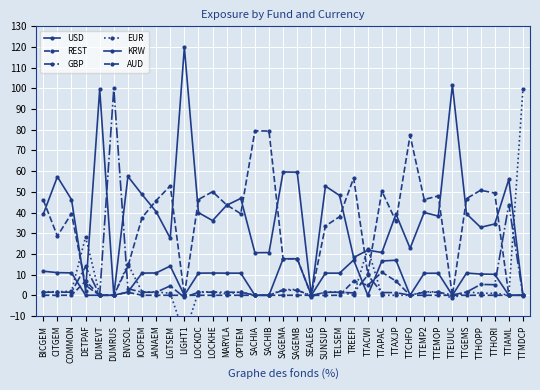

Is it true that USD equals 28.3 at TTAPAC?

False